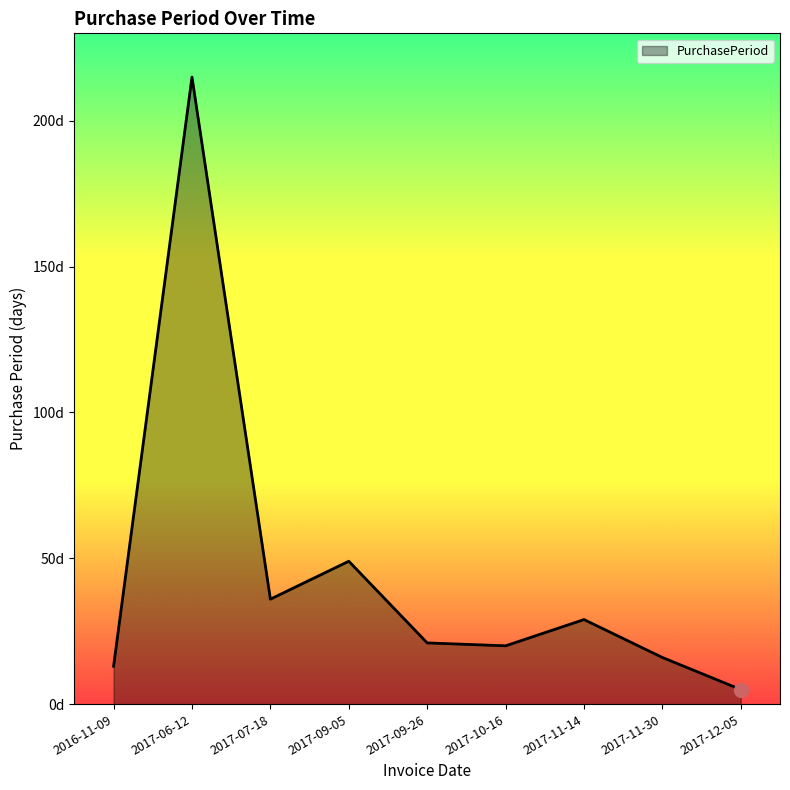

Reading left to right, list all the values displayed in this chart.

13	215	36	49	21	20	29	16	5